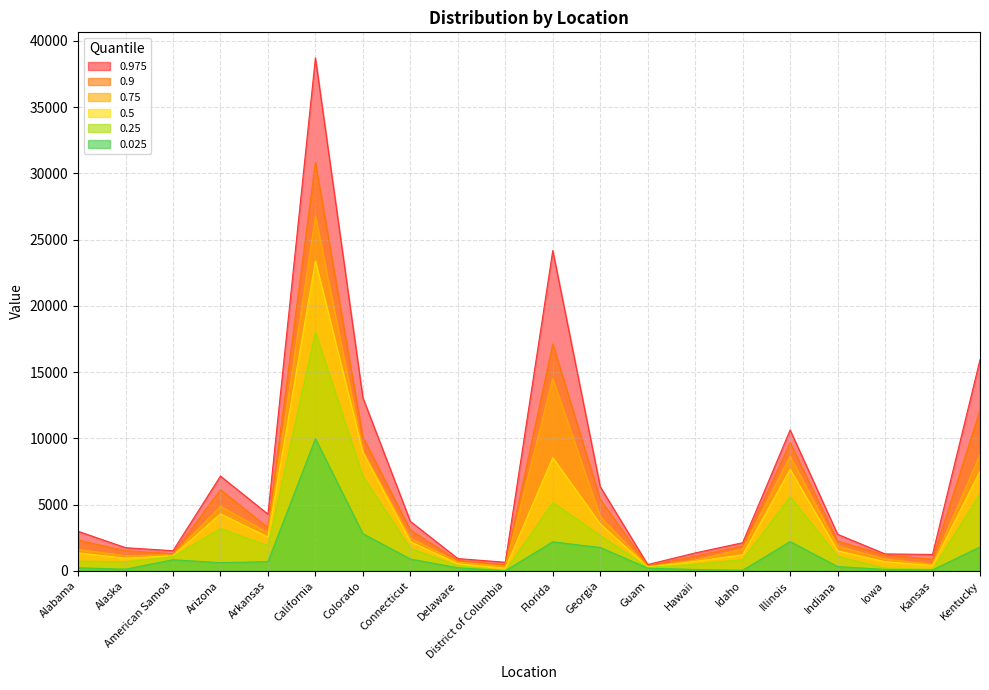

Reading left to right, list all the values displayed in this chart.

0.025: 223	116	828	610	685	9968	2794	884	223	0	2183	1756	195	93	31	2200	313	99	59	1794
0.25: 720	685	1067	3190	1895	18011	7137	1690	395	1	5158	2673	244	490	842	5584	1099	196	107	5815
0.5: 1349	945	1131	4292	2547	23375	8952	2193	525	193	8532	3536	281	708	1203	7644	1503	683	399	7507
0.75: 1614	1136	1201	4862	2873	26763	9034	2467	655	322	14518	4092	326	801	1648	8661	1854	891	489	8795
0.9: 2314	1512	1284	6116	3255	30841	10095	3079	775	447	17120	5387	377	1105	1874	9670	2238	1186	870	12107
0.975: 2979	1741	1508	7145	4274	38711	13067	3728	918	640	24170	6340	466	1344	2115	10626	2749	1270	1230	15931